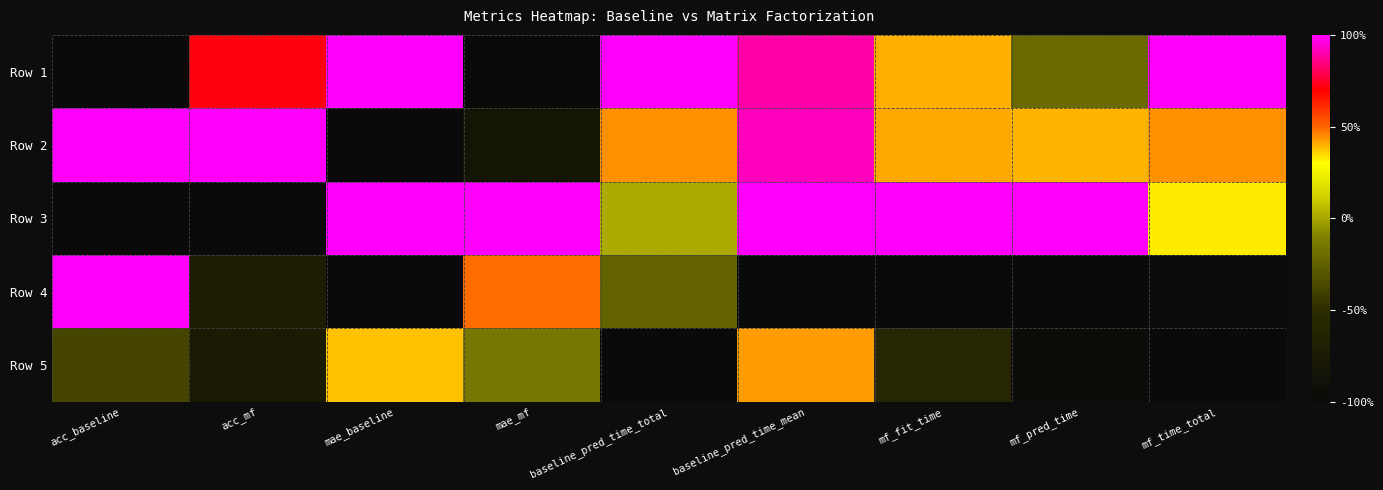

At mae_baseline, list the series in order from largest to smallest.

Row 1, Row 3, Row 5, Row 2, Row 4